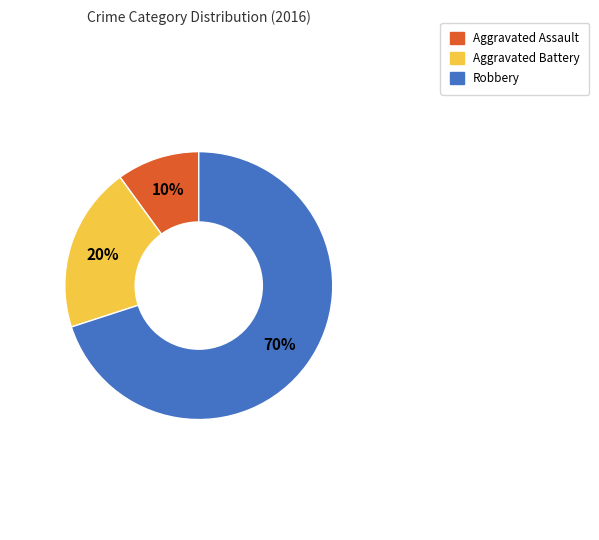

How many slices are in this pie chart?

3